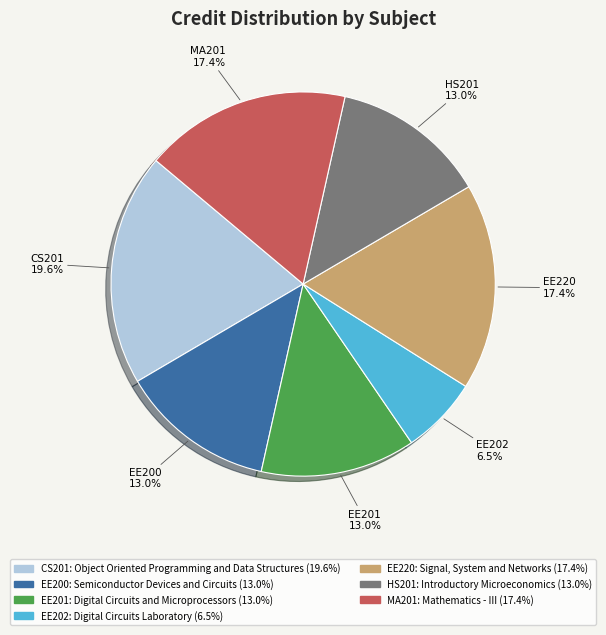

What is the smallest slice in the pie chart?

EE202